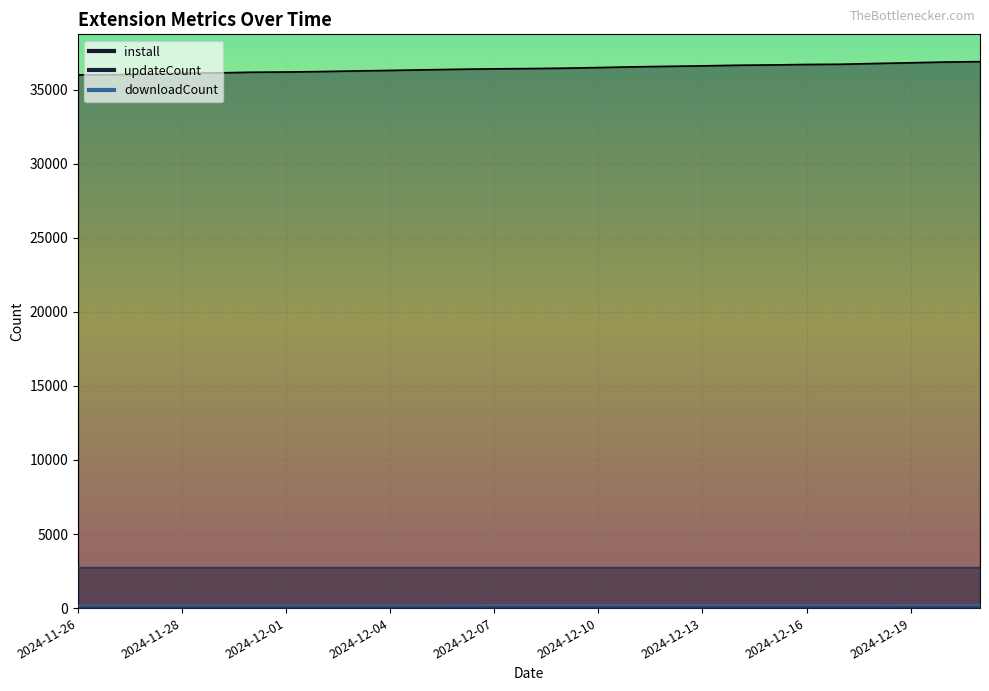

What is the label of the 1st point from the left?

2024-11-26